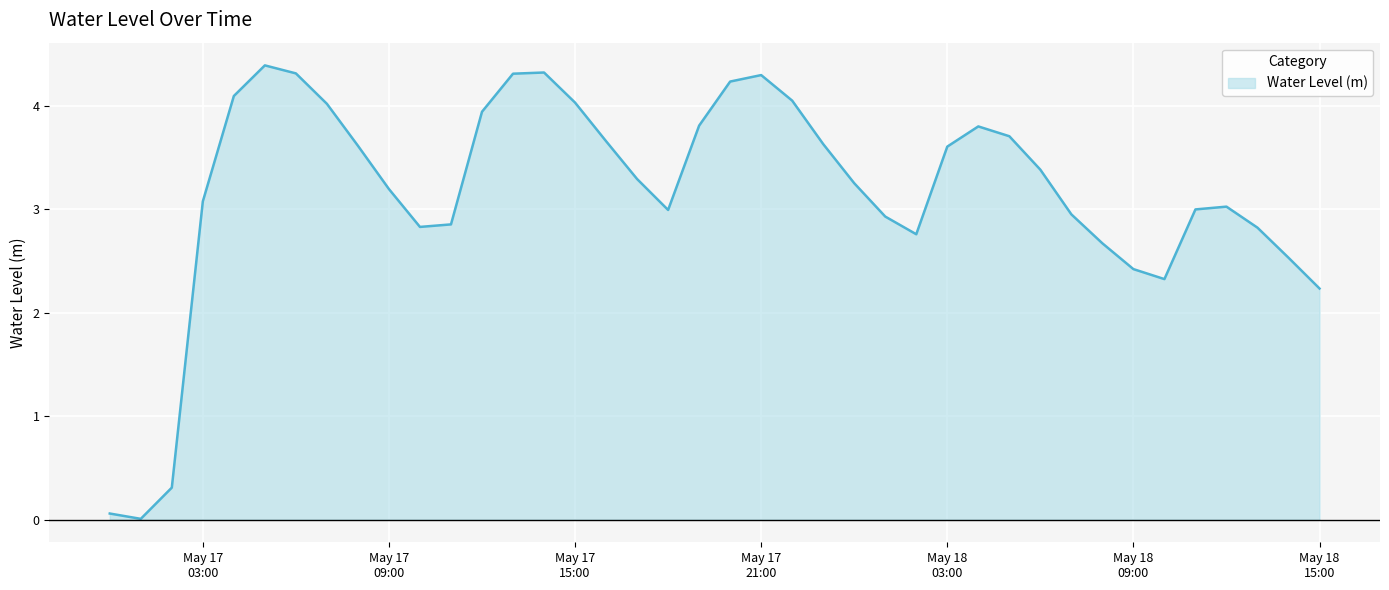

What is the maximum value shown in the chart?

4.4